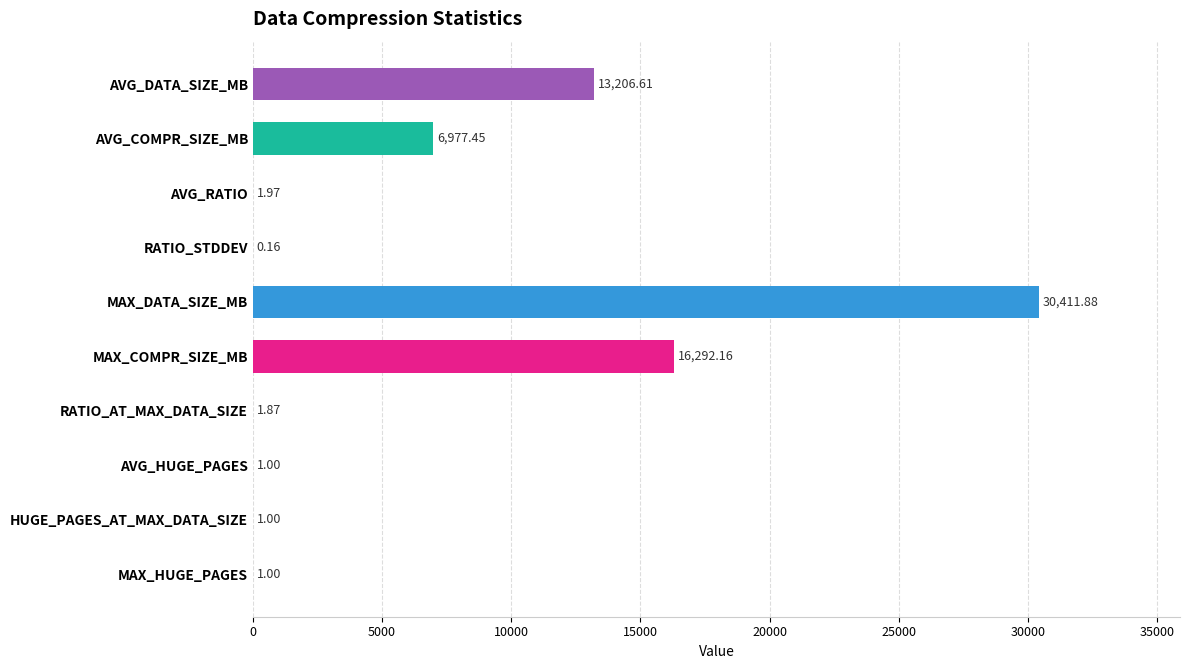

Which category has the highest value across all series?

MAX_DATA_SIZE_MB